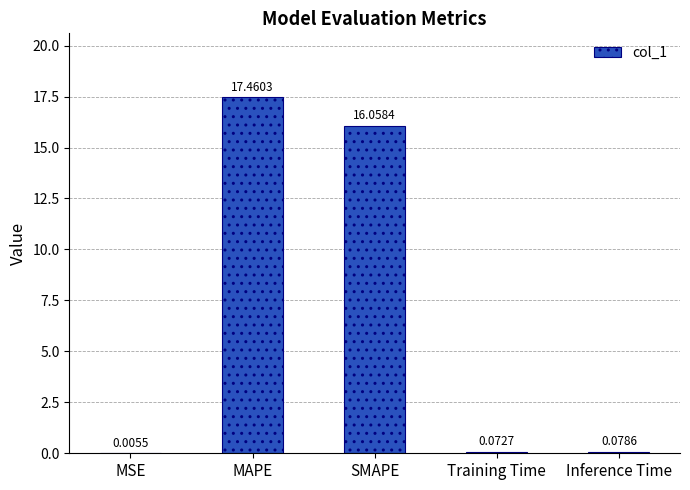

Where is the data nearest to the value 8?

Inference Time